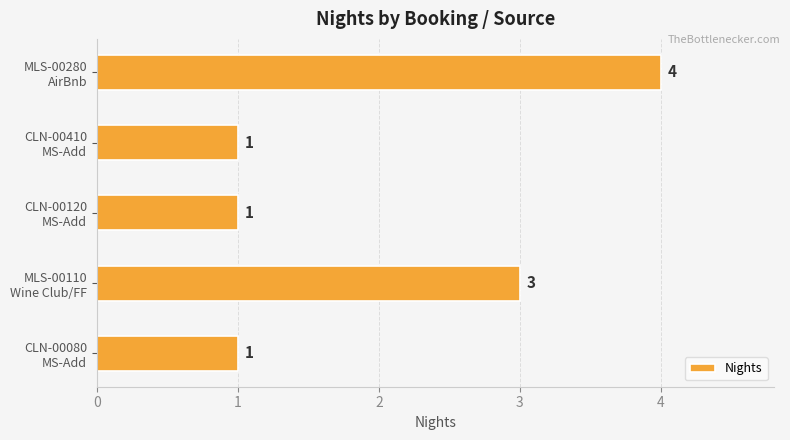

Count the values in the range 1 to 3.

4